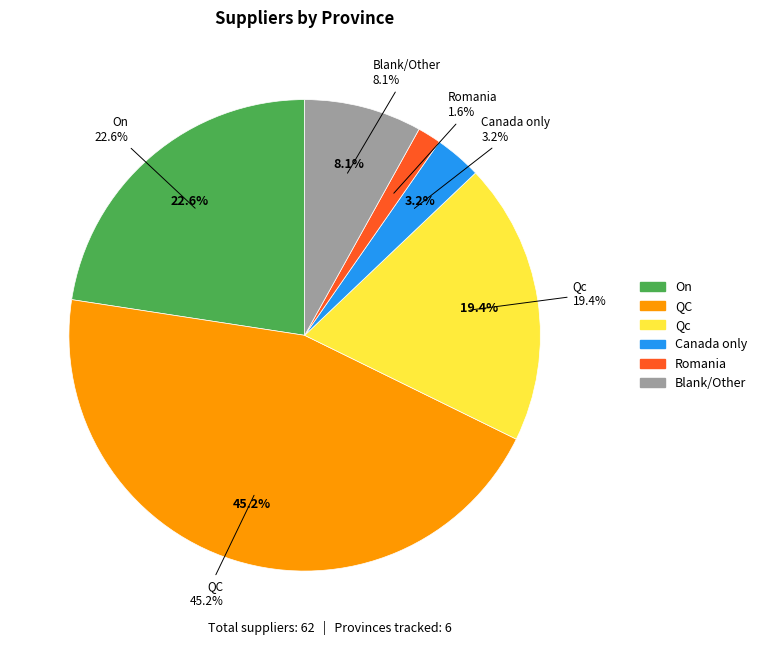

What is the change in value from On to ?

-9